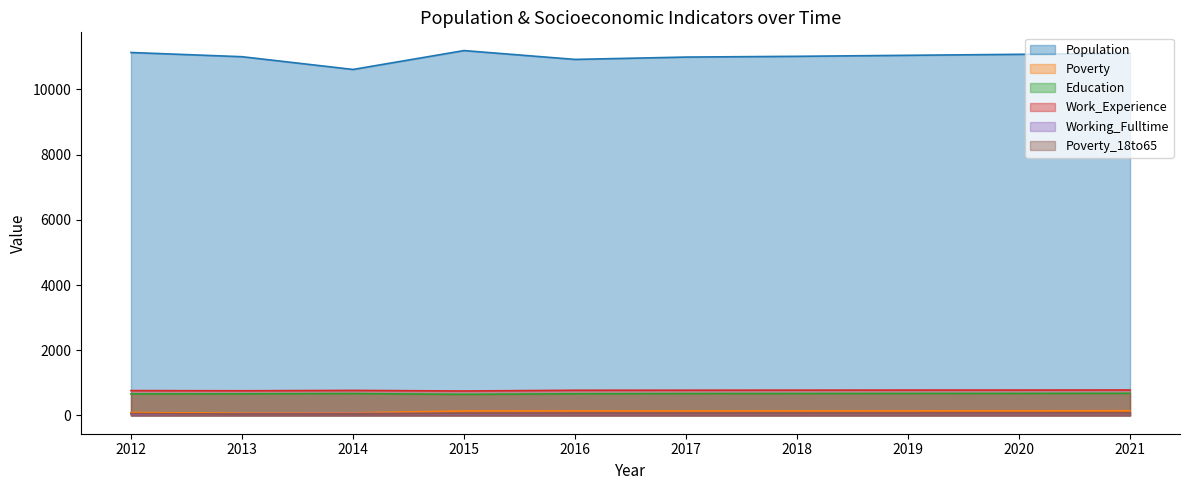

What is the difference between the maximum and minimum values in the Work_Experience series?

31